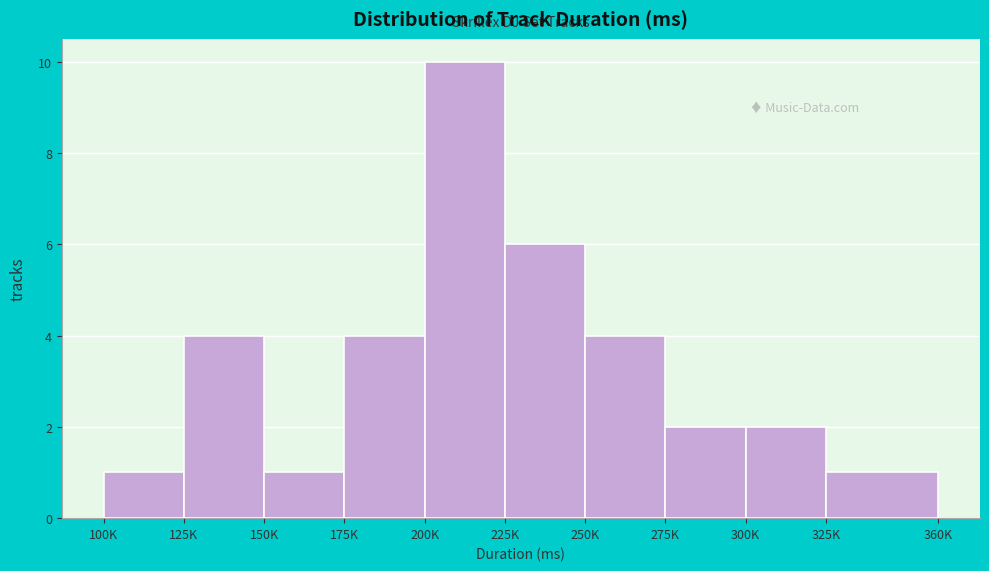

Reading right to left, transcribe all the data shown in this chart.

325K=1	300K=2	275K=2	250K=4	225K=6	200K=10	175K=4	150K=1	125K=4	100K=1